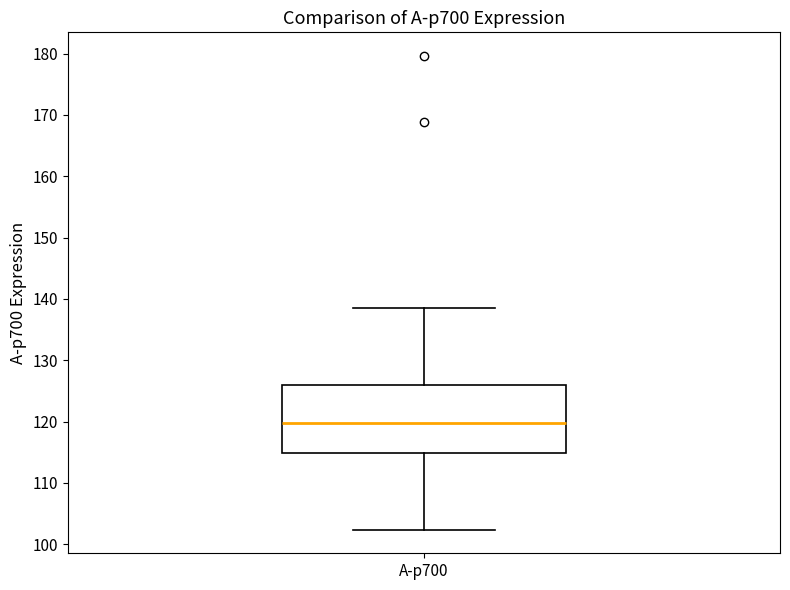

Transcribe this box plot: give where the median line is, the range the box spans, and where the two whiskers end, as read against the y-axis. The values are not printed on the chart, so give them approximately, as read against the axis.

median 120, box 115 to 126, whiskers 102 to 139